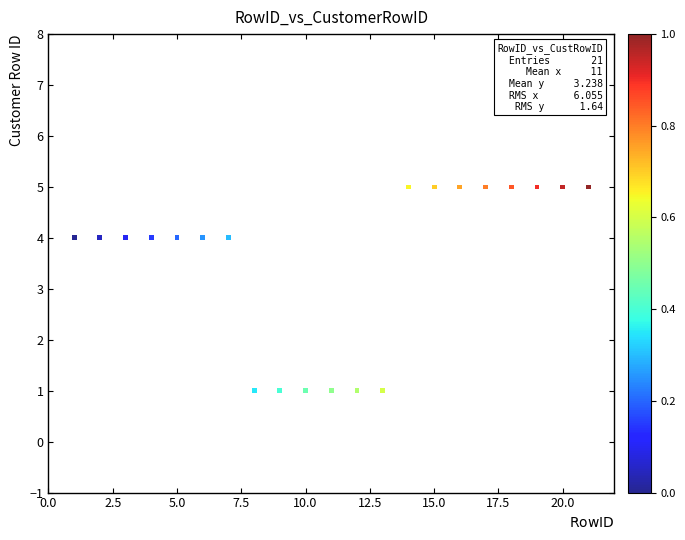

What is the range of Y values (max minus min)?

4